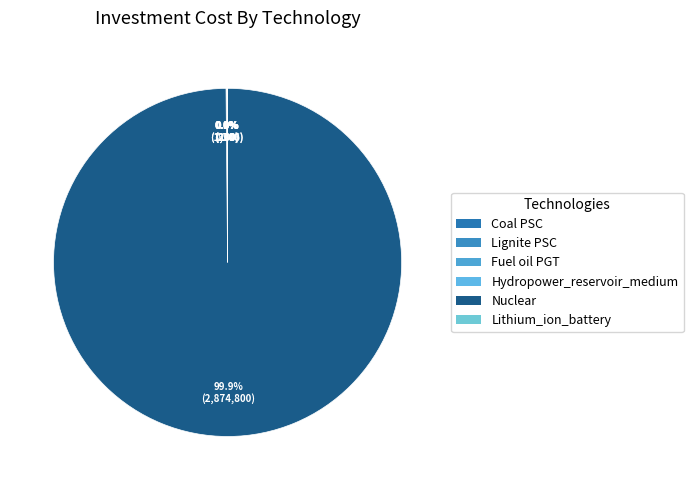

What is the change in value from Lignite PSC to Fuel oil PGT?

-1450.0